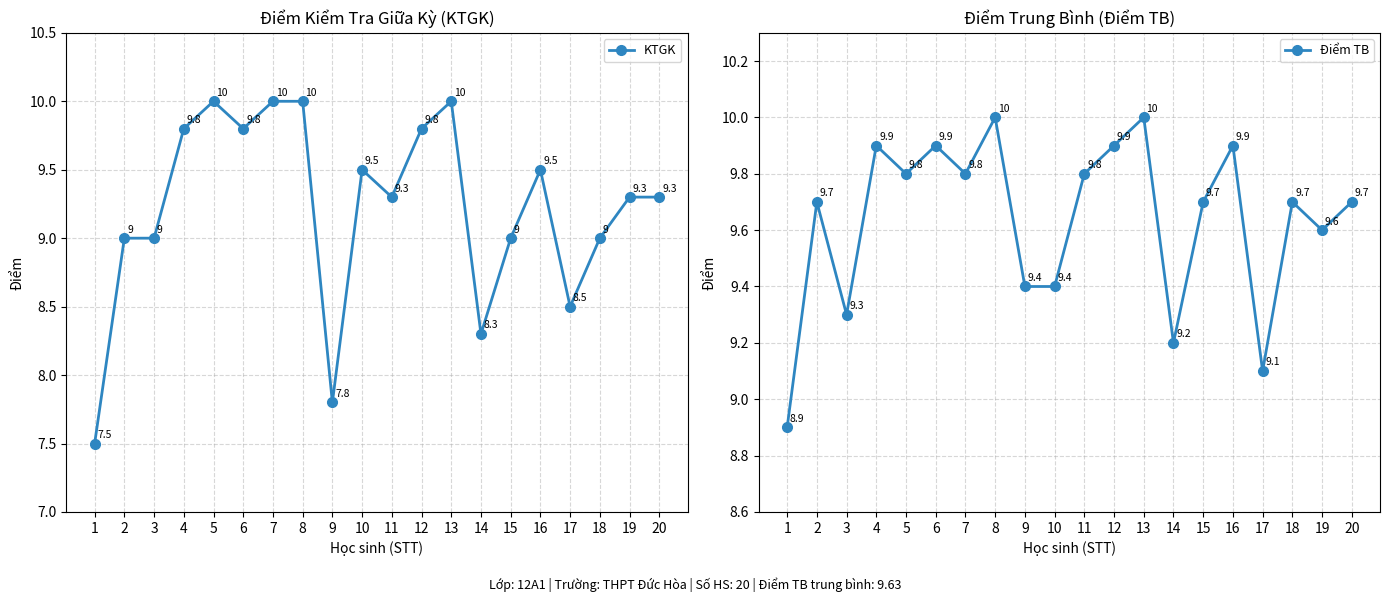

List the series in order of their peak value, highest first.

KTGK, Điểm TB